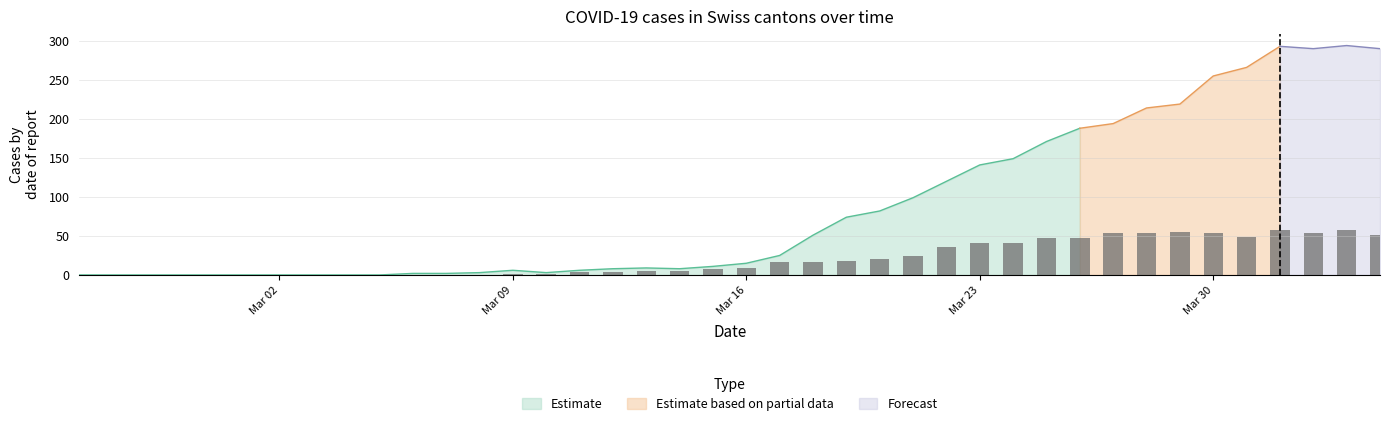

What is the difference between the maximum and second lowest values?

58